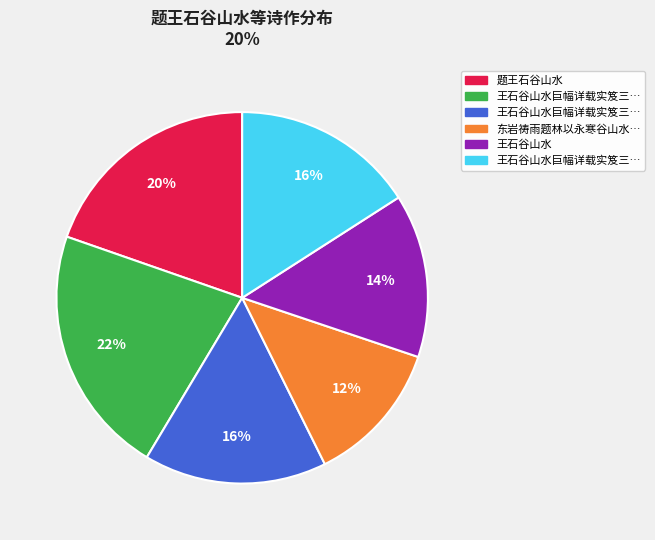

Does any single category account for the majority?

No